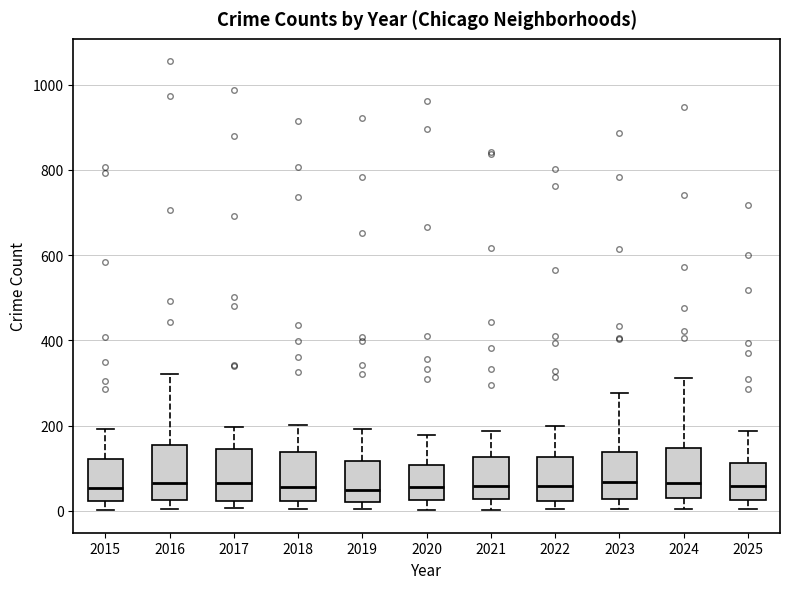

Reading left to right, read every box against the y-axis: the position of its median line, the range the box covers, and the ends of its whiskers. The values are not printed on the chart, so give them approximately, as read against the axis.

2015: median 60, box 20 to 120, whiskers 0 to 200
2016: median 60, box 20 to 160, whiskers 0 to 320
2017: median 60, box 20 to 140, whiskers 0 to 200
2018: median 60, box 20 to 140, whiskers 0 to 200
2019: median 40, box 20 to 120, whiskers 0 to 200
2020: median 60, box 20 to 100, whiskers 0 to 180
2021: median 60, box 20 to 120, whiskers 0 to 180
2022: median 60, box 20 to 120, whiskers 0 to 200
2023: median 60, box 20 to 140, whiskers 0 to 280
2024: median 60, box 40 to 140, whiskers 0 to 320
2025: median 60, box 20 to 120, whiskers 0 to 180